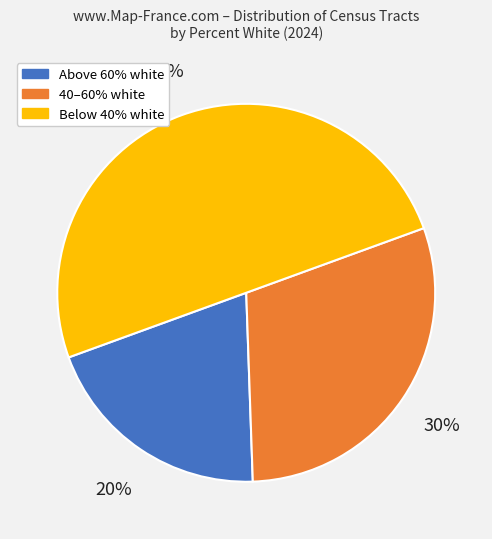

To the nearest percent, what is the difference between the largest and smallest slice percentages?

30%